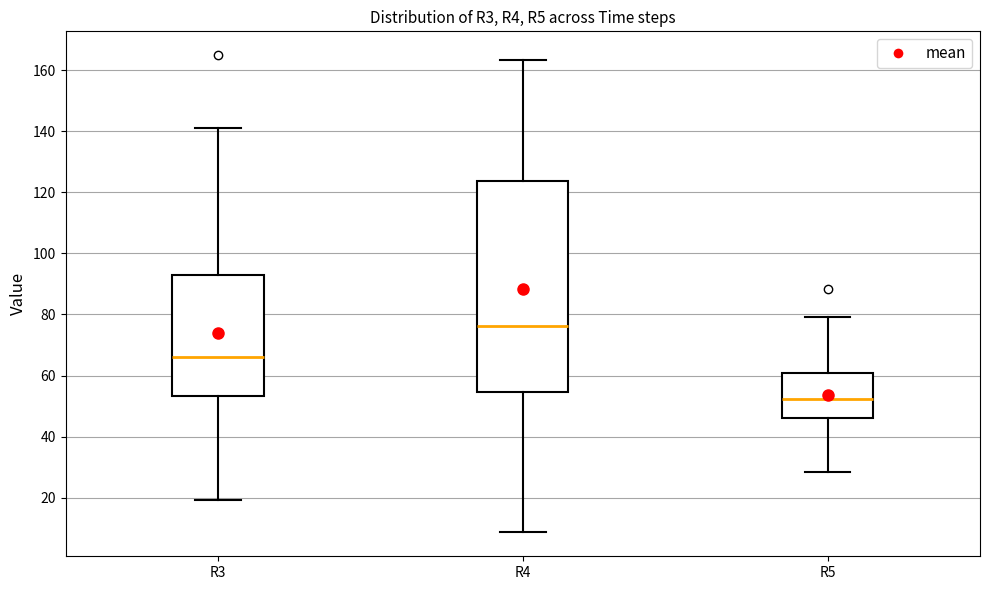

Reading left to right, transcribe this box plot: for each box, give where its median line is, the range the box spans, and where its two whiskers end, as read against the y-axis. The values are not printed on the chart, so give them approximately, as read against the axis.

R3: median 66, box 54 to 92, whiskers 20 to 142
R4: median 76, box 54 to 124, whiskers 8 to 164
R5: median 52, box 46 to 60, whiskers 28 to 80